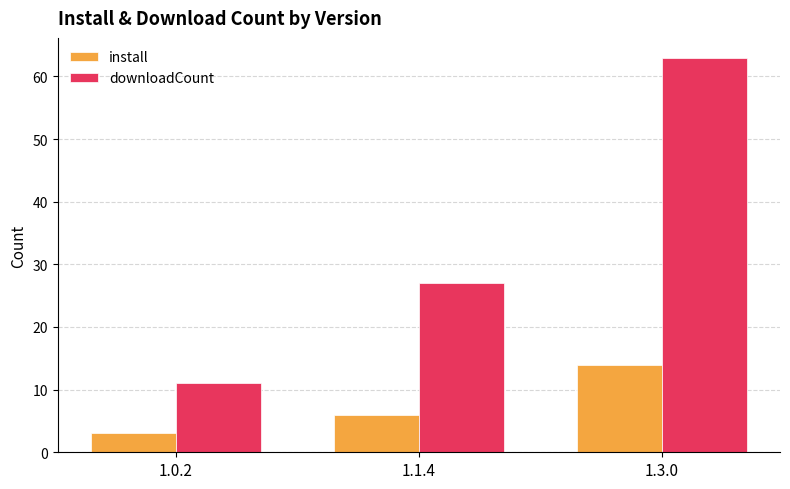

At which label does downloadCount reach its peak?

1.3.0